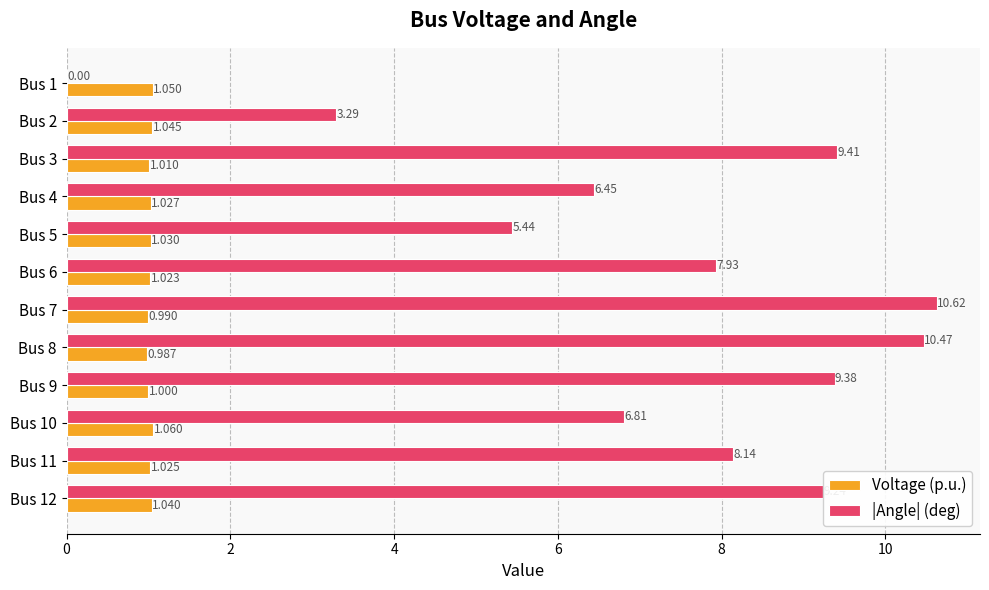

Which series has the largest total across all categories?

|Angle| (deg)